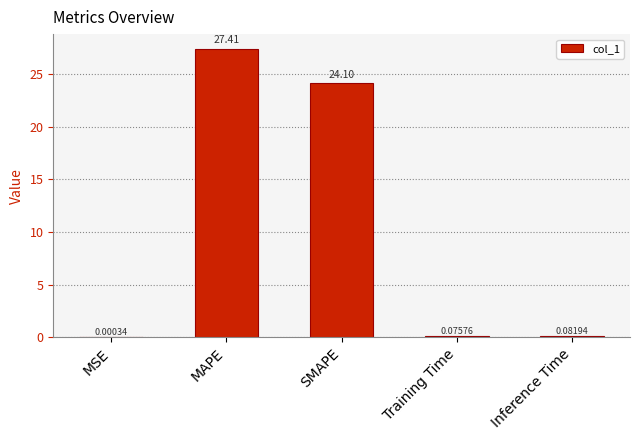

What is the change in value from SMAPE to Inference Time?

-24.0